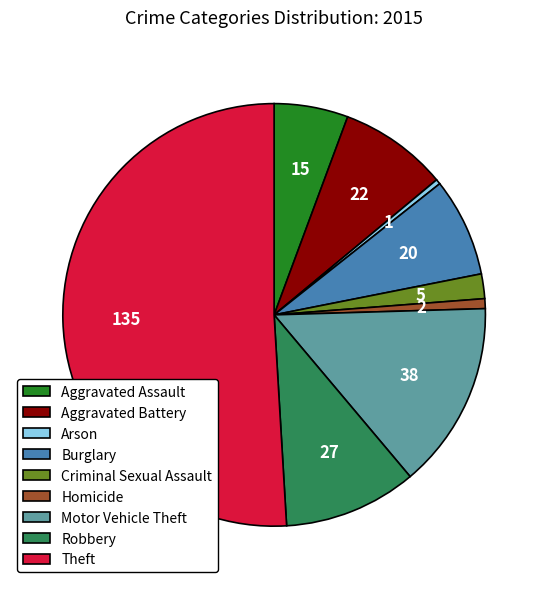

Count the number of slices in the pie.

9